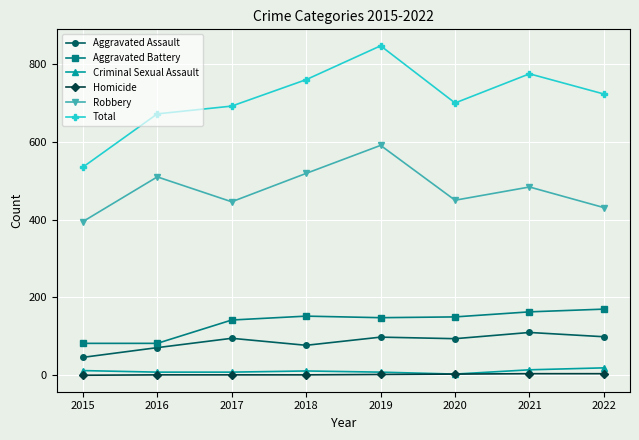

Where is the first local maximum for Robbery?

2016